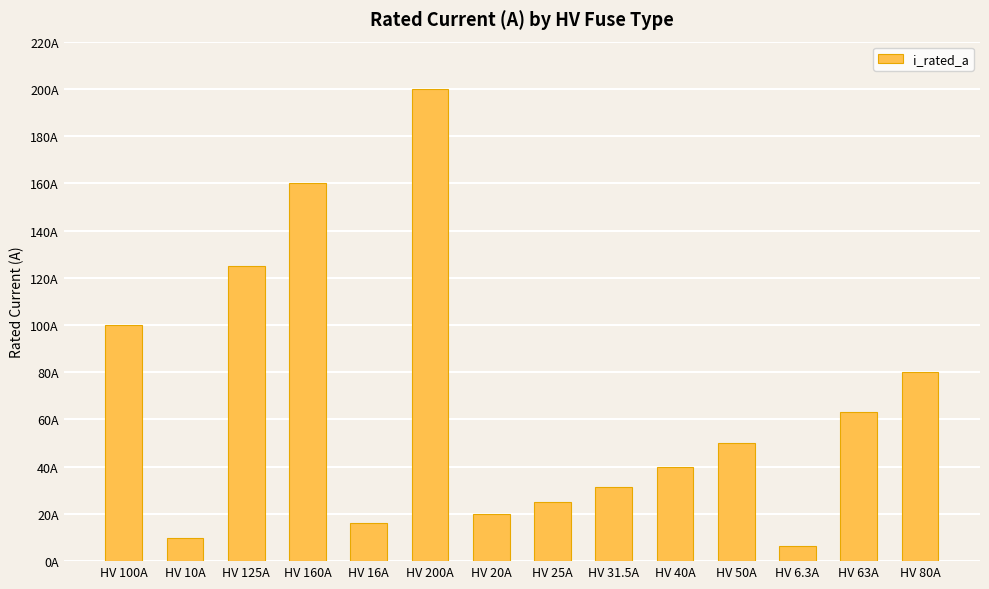

Rank the categories by value from lowest to highest.

HV 6.3A, HV 10A, HV 16A, HV 20A, HV 25A, HV 31.5A, HV 40A, HV 50A, HV 63A, HV 80A, HV 100A, HV 125A, HV 160A, HV 200A